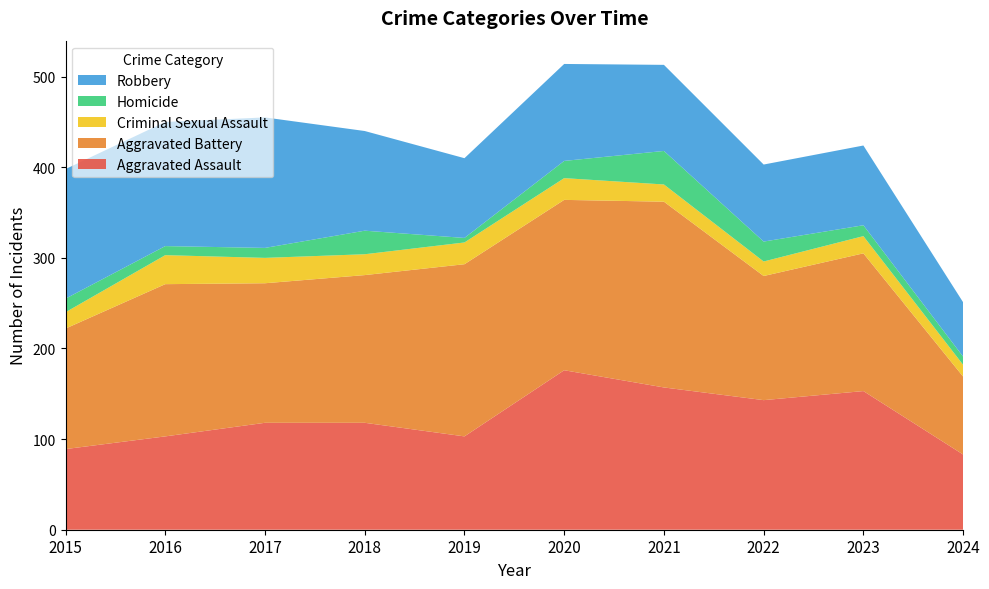

Reading right to left, extract all data points from this chart.

Aggravated Assault: 2024=83	2023=153	2022=143	2021=157	2020=176	2019=103	2018=118	2017=118	2016=103	2015=89
Aggravated Battery: 2024=86	2023=152	2022=137	2021=205	2020=188	2019=190	2018=163	2017=154	2016=168	2015=133
Criminal Sexual Assault: 2024=13	2023=19	2022=16	2021=19	2020=24	2019=24	2018=23	2017=28	2016=32	2015=18
Homicide: 2024=9	2023=12	2022=22	2021=37	2020=19	2019=5	2018=26	2017=11	2016=10	2015=15
Robbery: 2024=60	2023=88	2022=85	2021=95	2020=107	2019=88	2018=110	2017=144	2016=137	2015=143